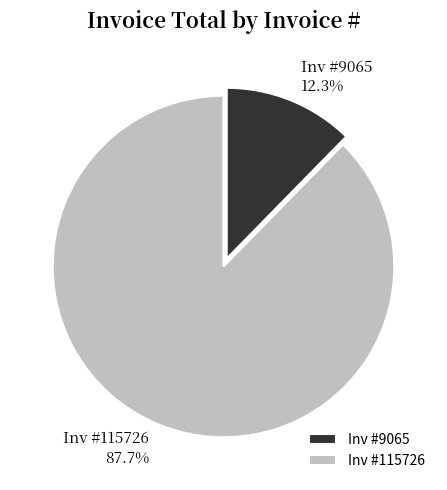

Is there any slice that represents more than half of the pie?

Yes